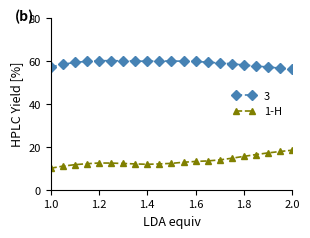

What is the sum of all 3 values?

2120.6